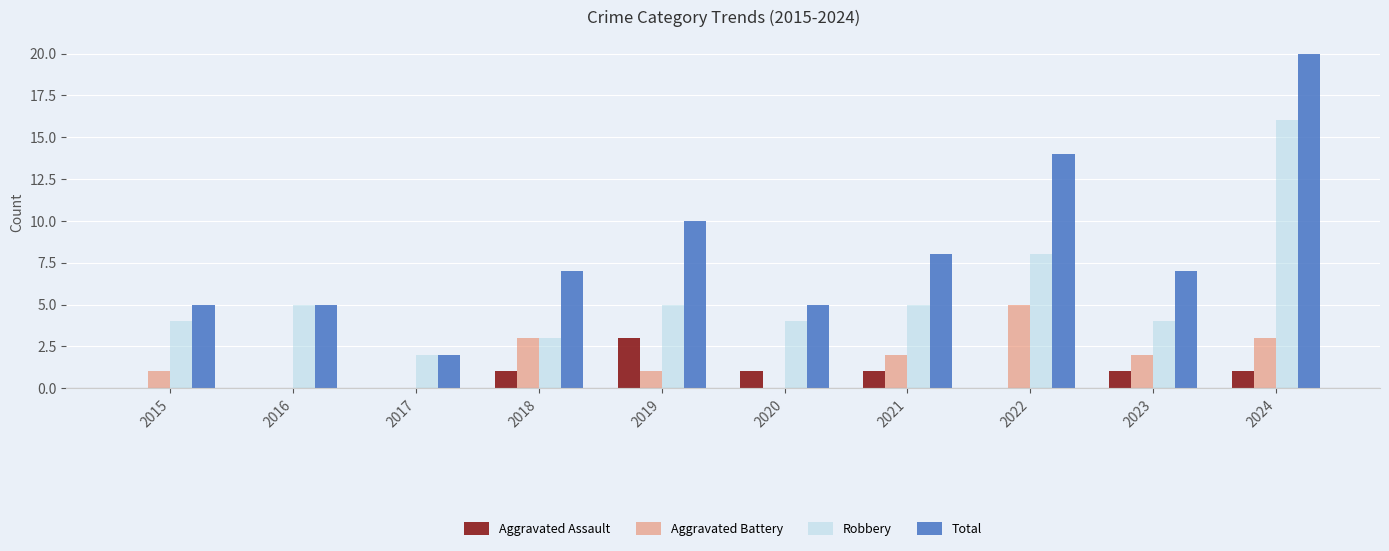

What is the total value across all series at 2022?

27